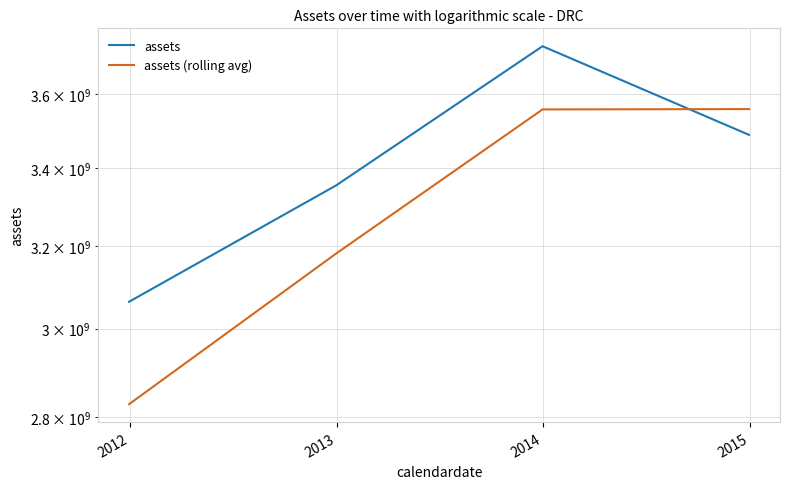

Is it true that assets equals 1131179072 at 2013?

False